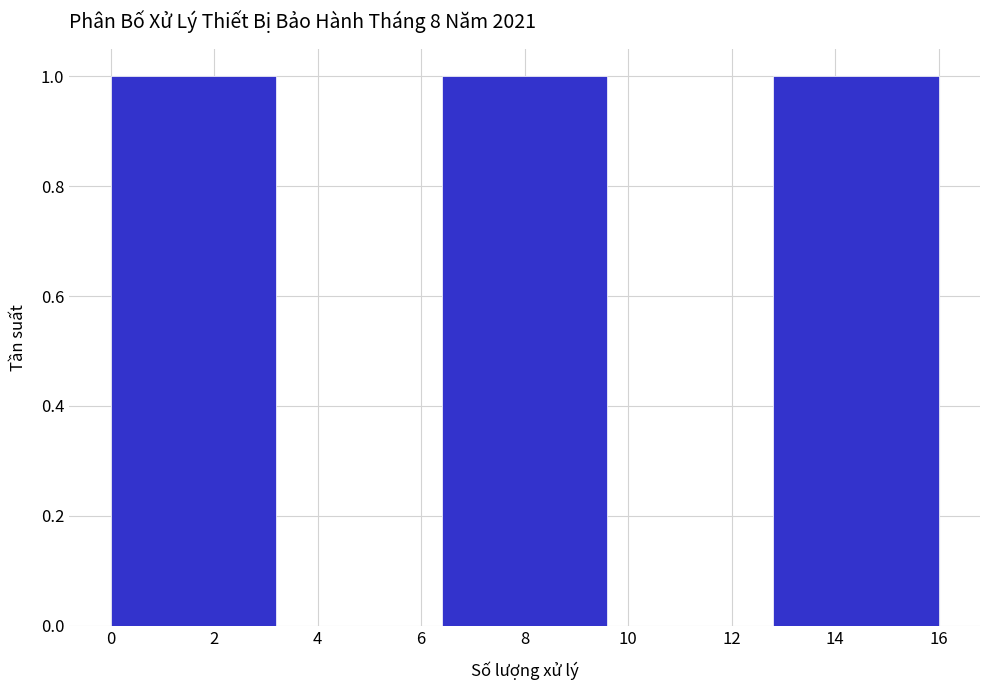

Reading left to right, list every bar in this chart as the range it spans on the x-axis followed by its height. The values are not printed on the chart, so give them approximately, as read against the axis.

0.0 to 3.2: 1
3.2 to 6.4: 0
6.4 to 9.6: 1
9.6 to 12.8: 0
12.8 to 16.0: 1